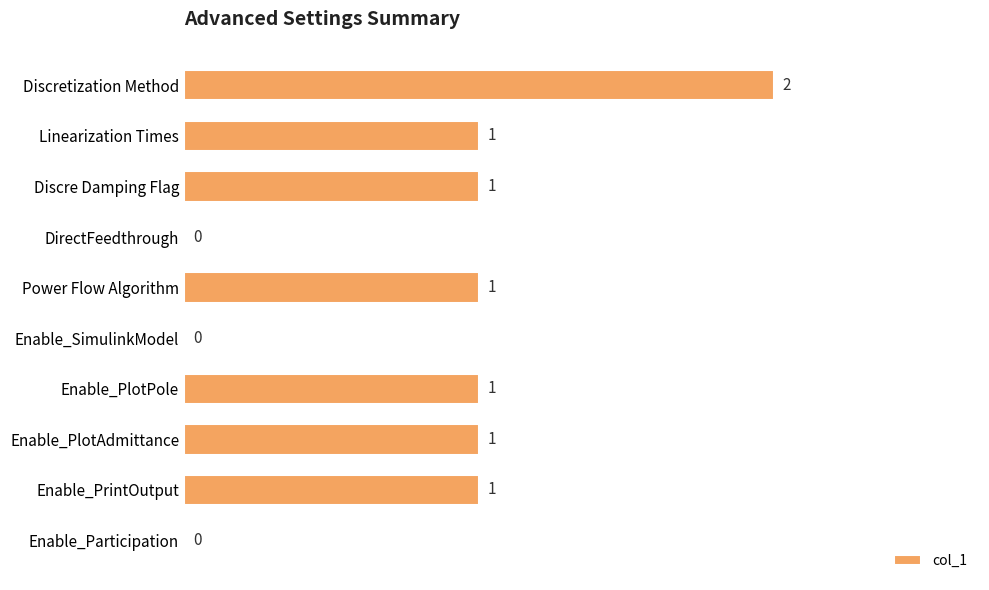

What is the sum of all values?

8